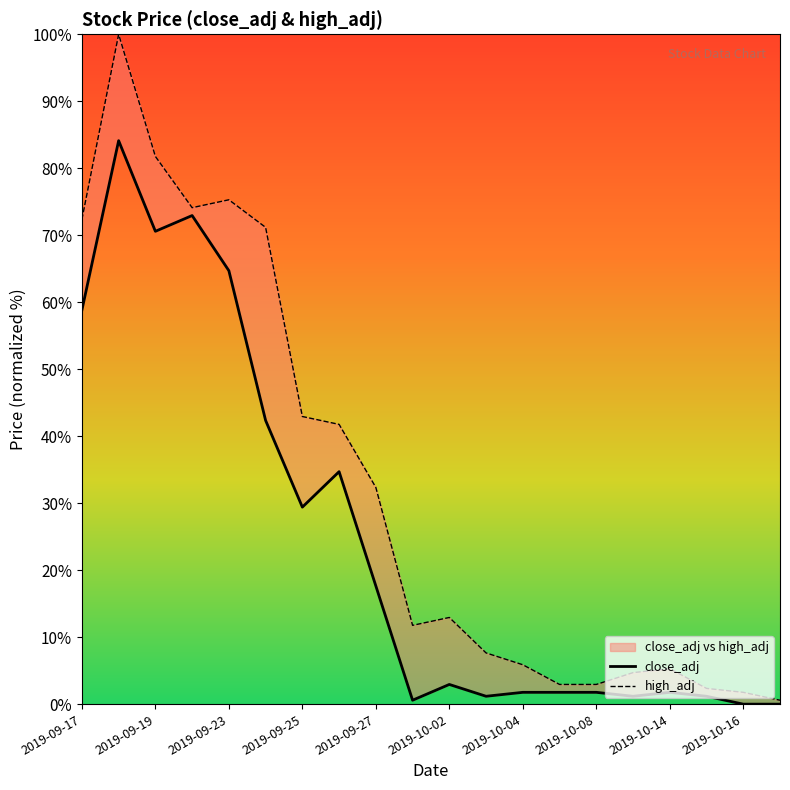

Between 2019-09-23 and 2019-10-14, which series saw the biggest shift?

high_adj